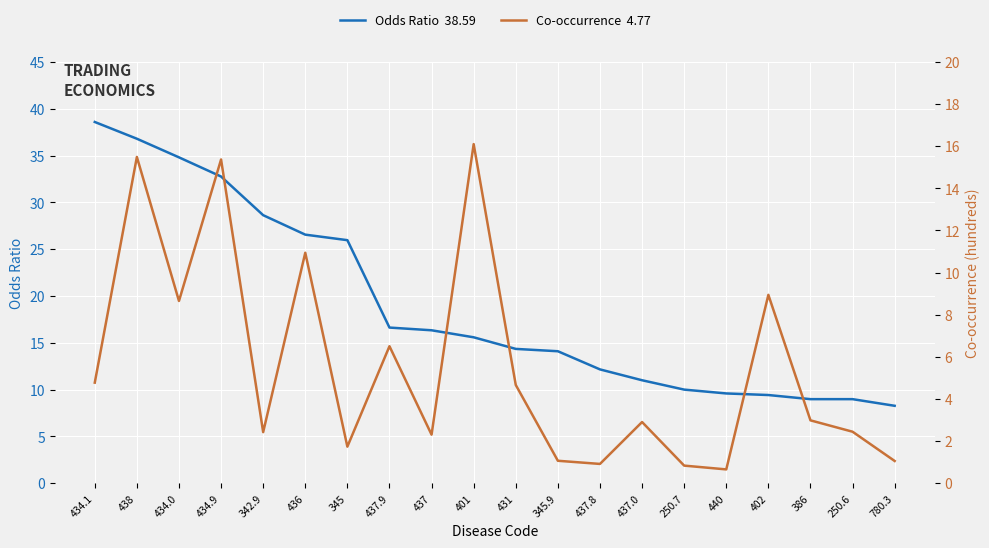

What is the sum of all Odds Ratio  38.59 values?

379.4